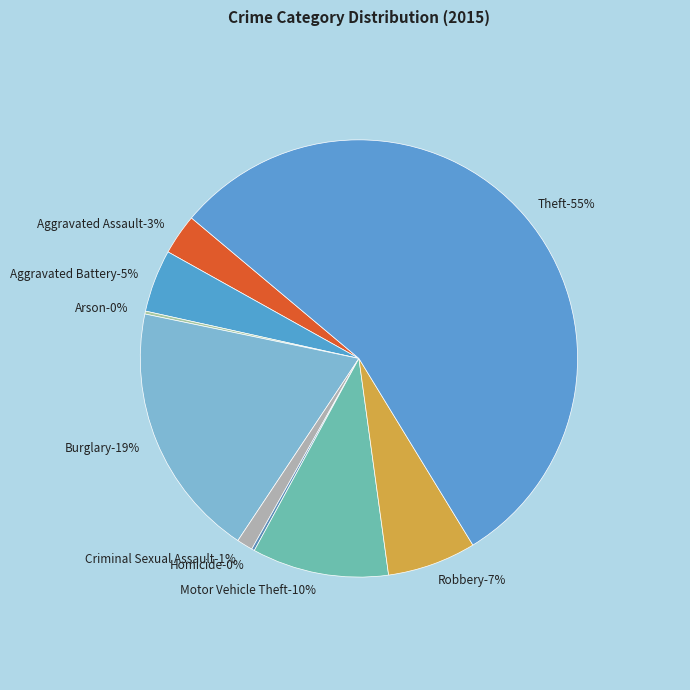

How many slices are in this pie chart?

9